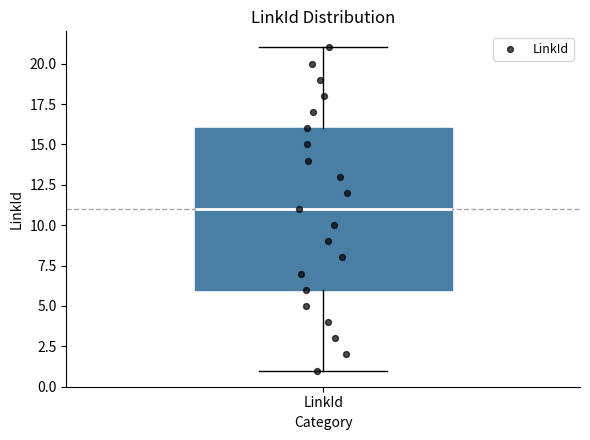

Read this box plot against the y-axis: the position of the median line, the range covered by the box, and the ends of both whiskers. The values are not printed on the chart, so give them approximately, as read against the axis.

median 11, box 6 to 16, whiskers 1 to 21